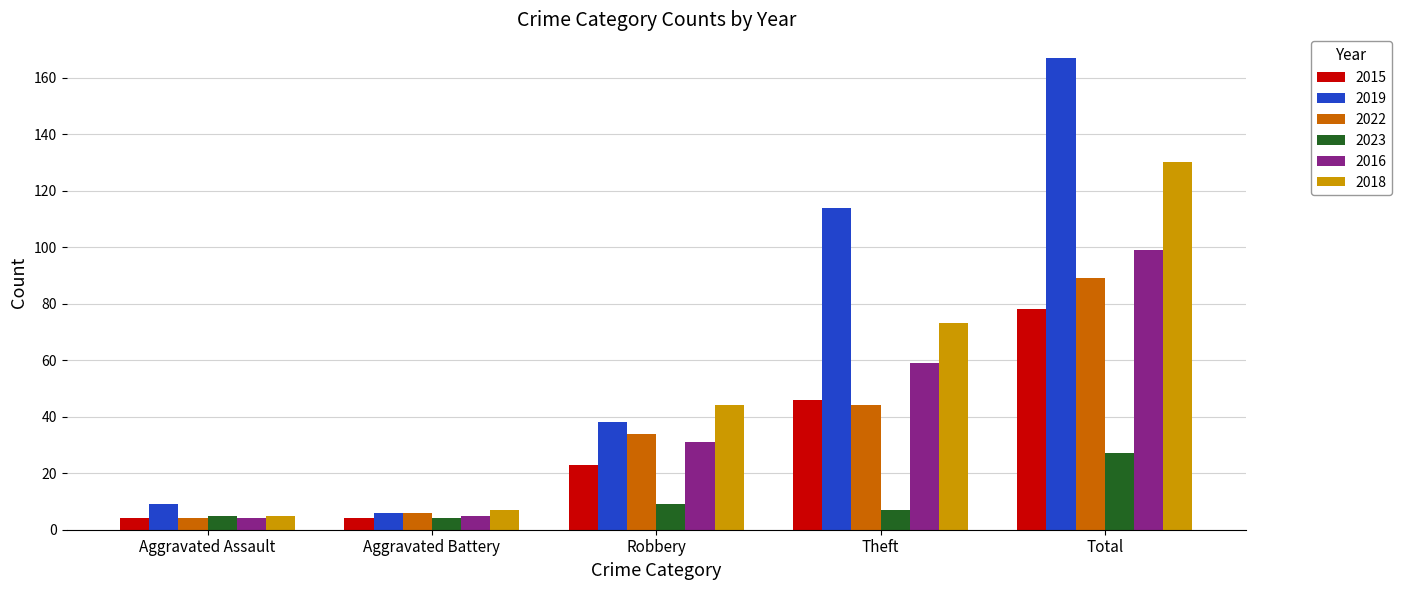

Which series has the largest range (max minus min)?

2019